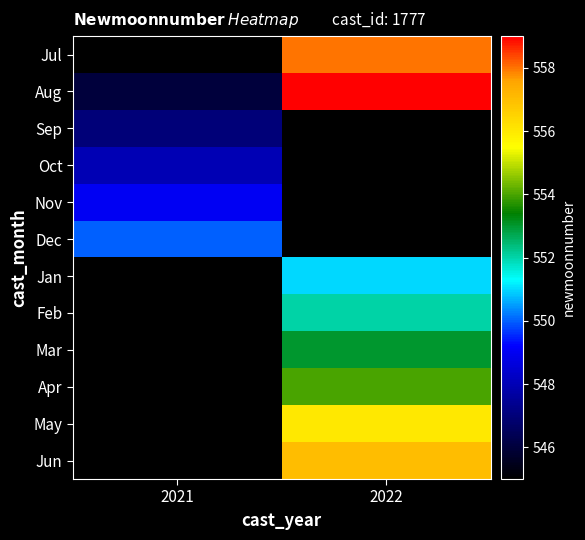

Rank the categories by Dec value from lowest to highest.

2021, 2022